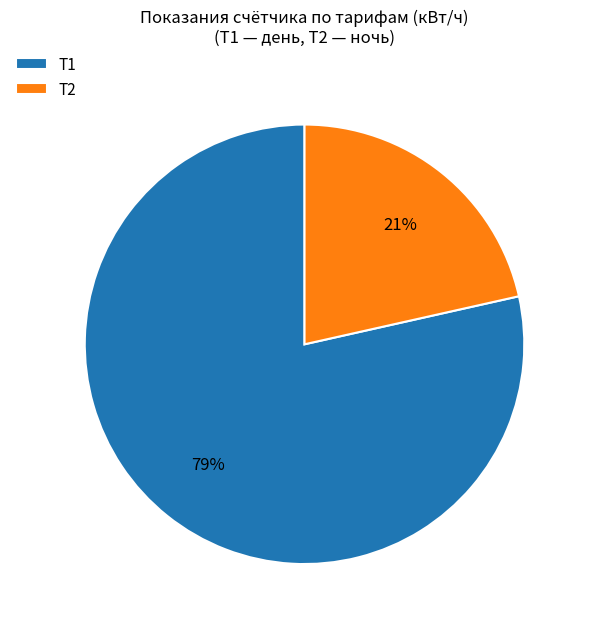

Is there a majority slice in this chart?

Yes